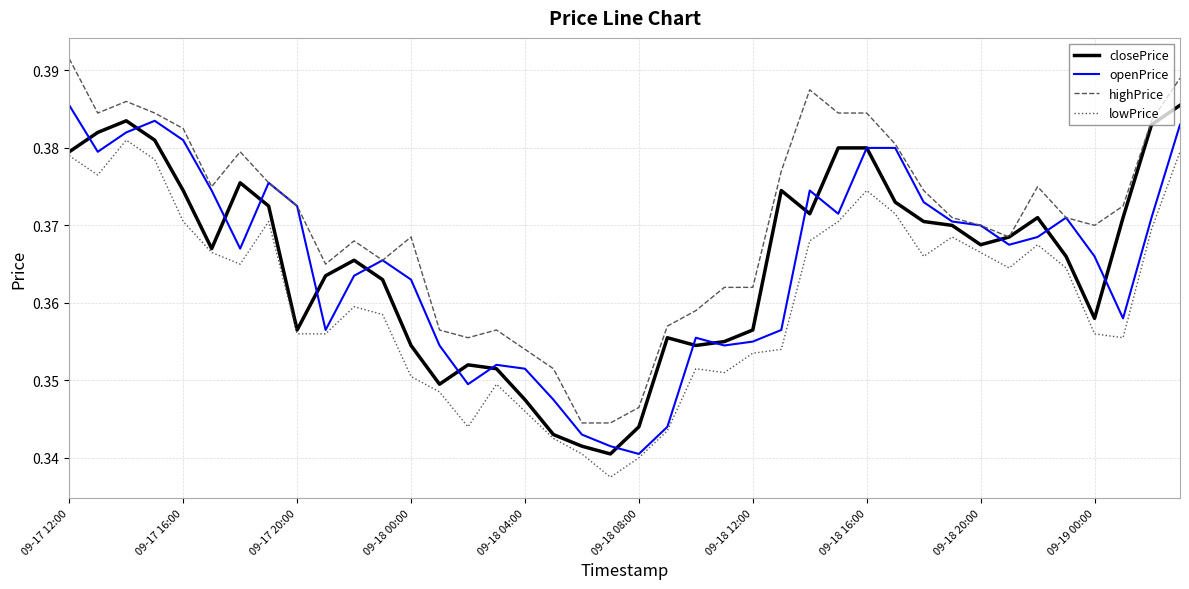

What is the sum of all closePrice values?

14.6